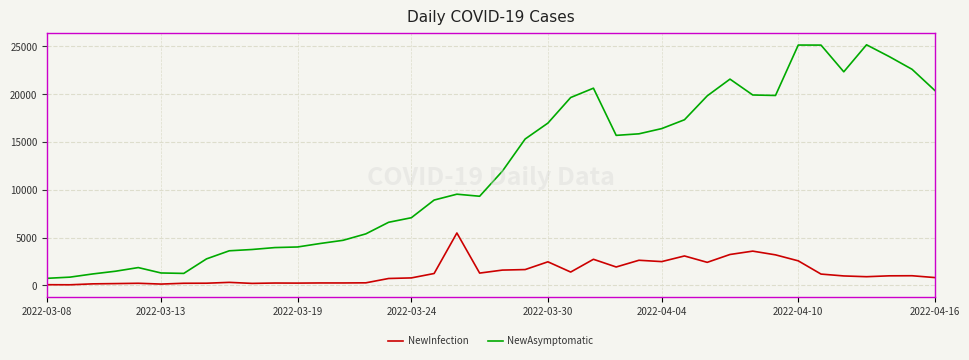

Which series has the widest spread of values?

NewAsymptomatic